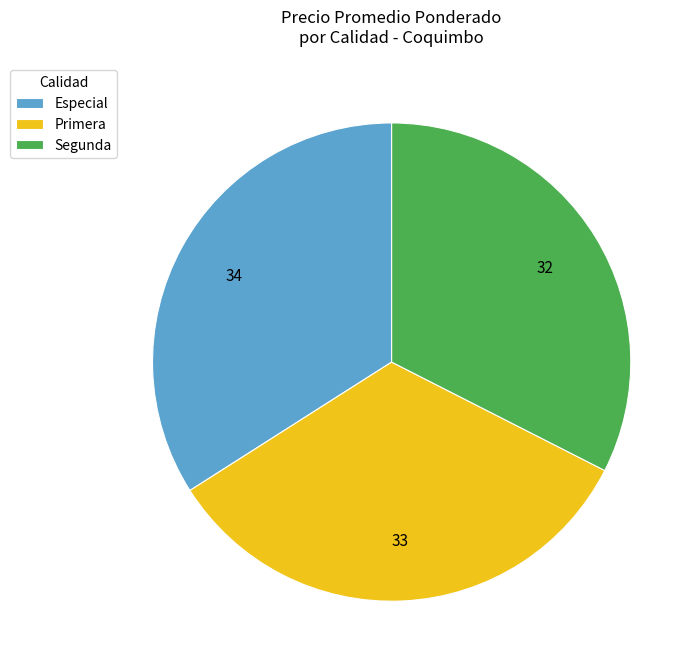

Which slice is the largest?

Especial